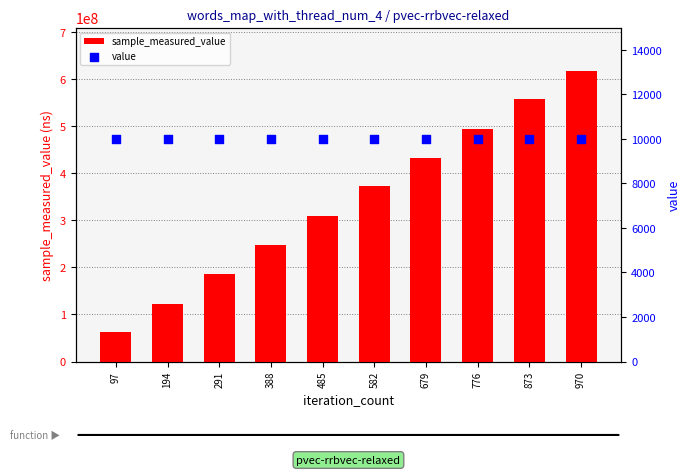

At which category is the sum across all series the highest?

970